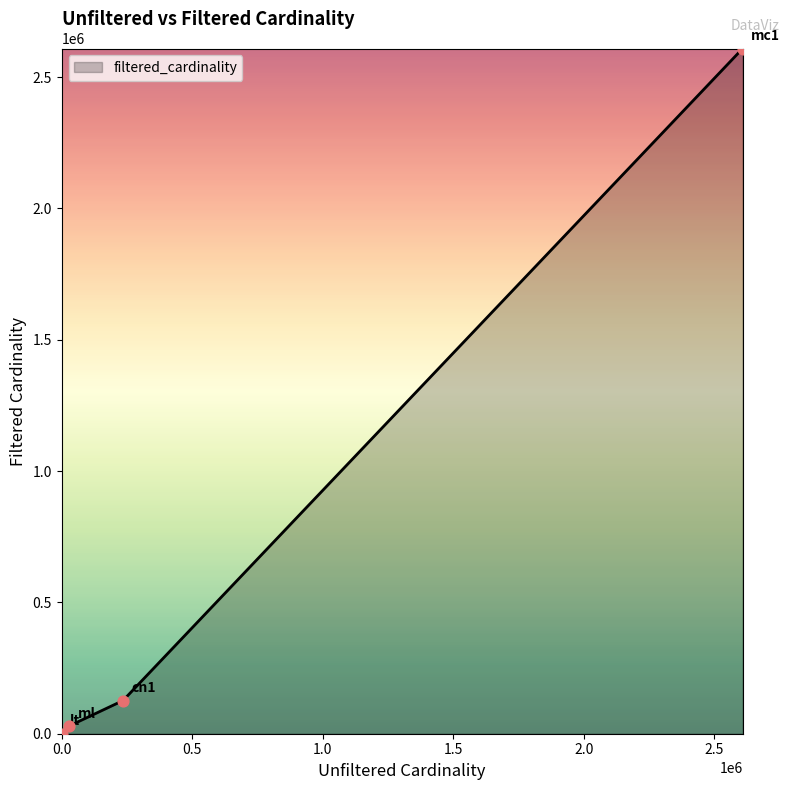

True or false: there are more than 0 points higher than both neighbors.

False